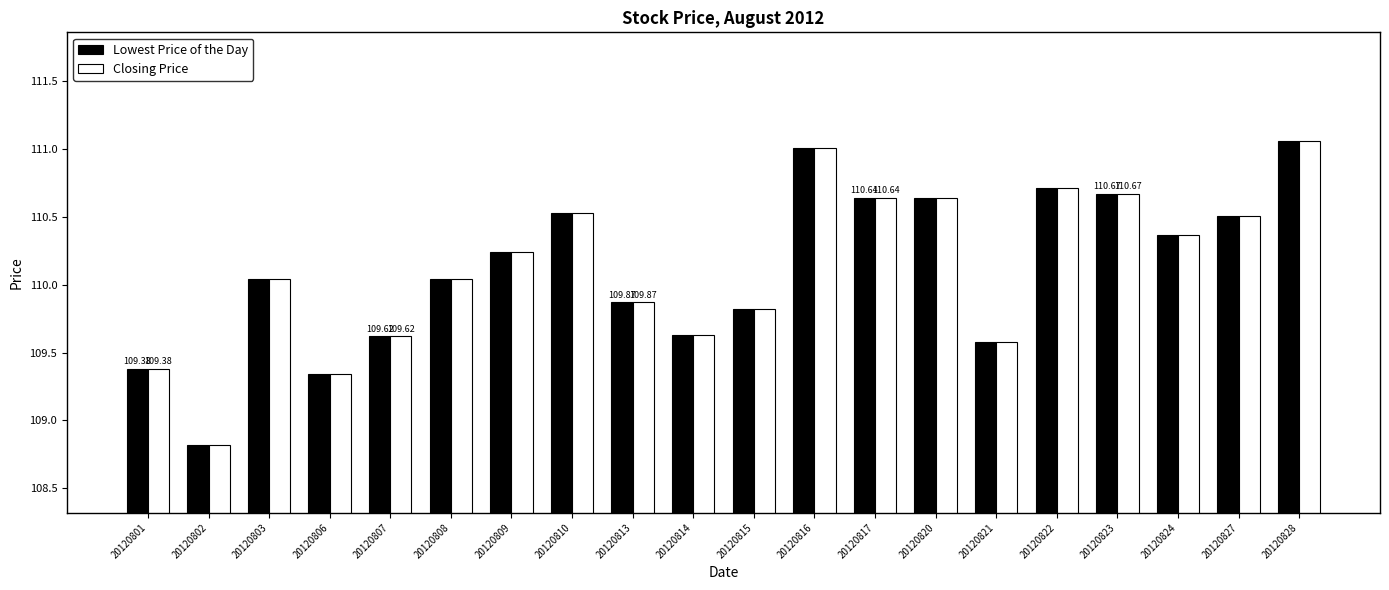

What is the total value across all series at 20120813?

219.7